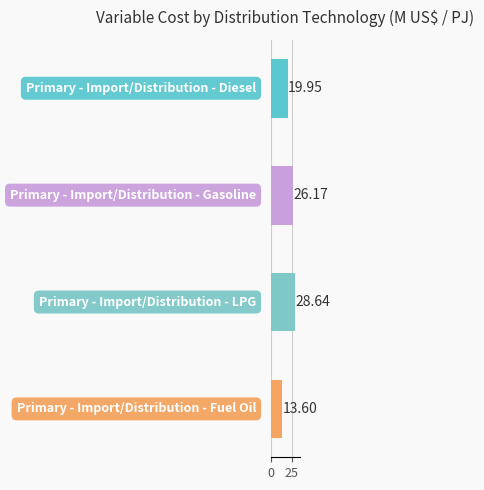

What is the sum of all values?

88.4